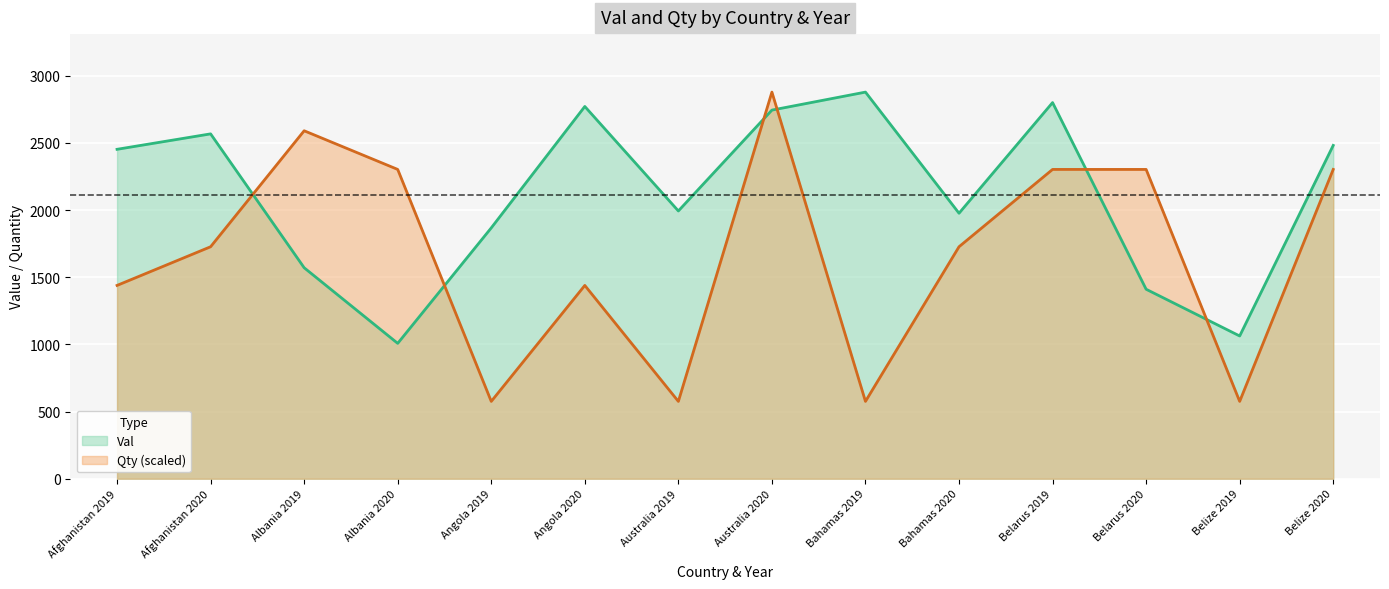

What is the sum of all Qty values?

23319.9